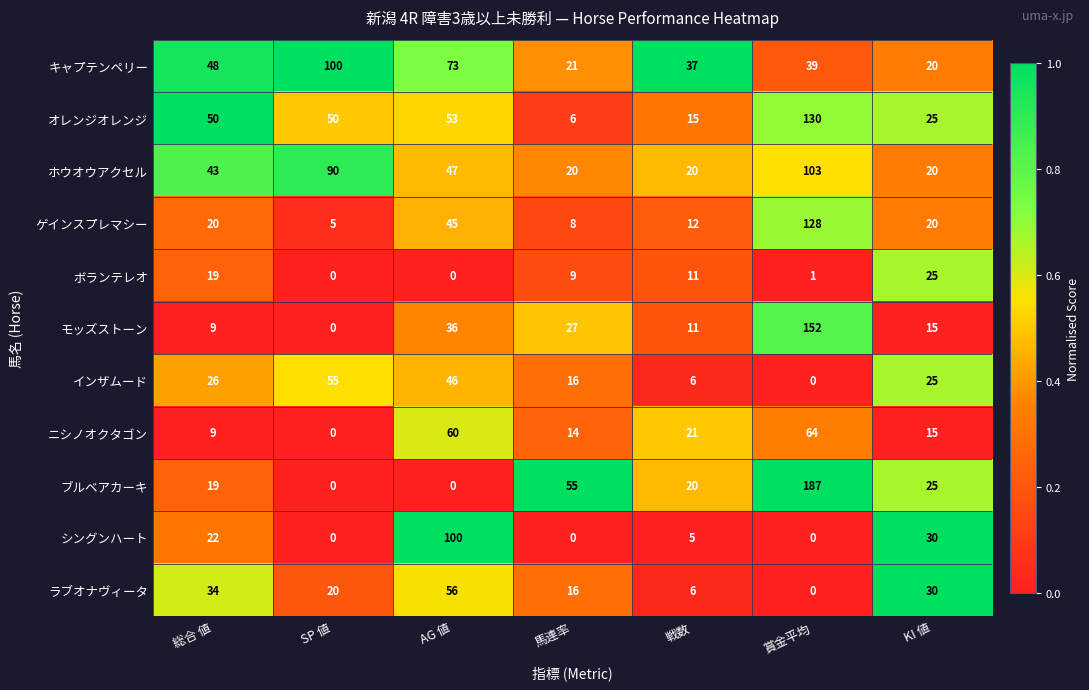

The キャプテンペリー series shows 21 at 総合 値. True or false?

False